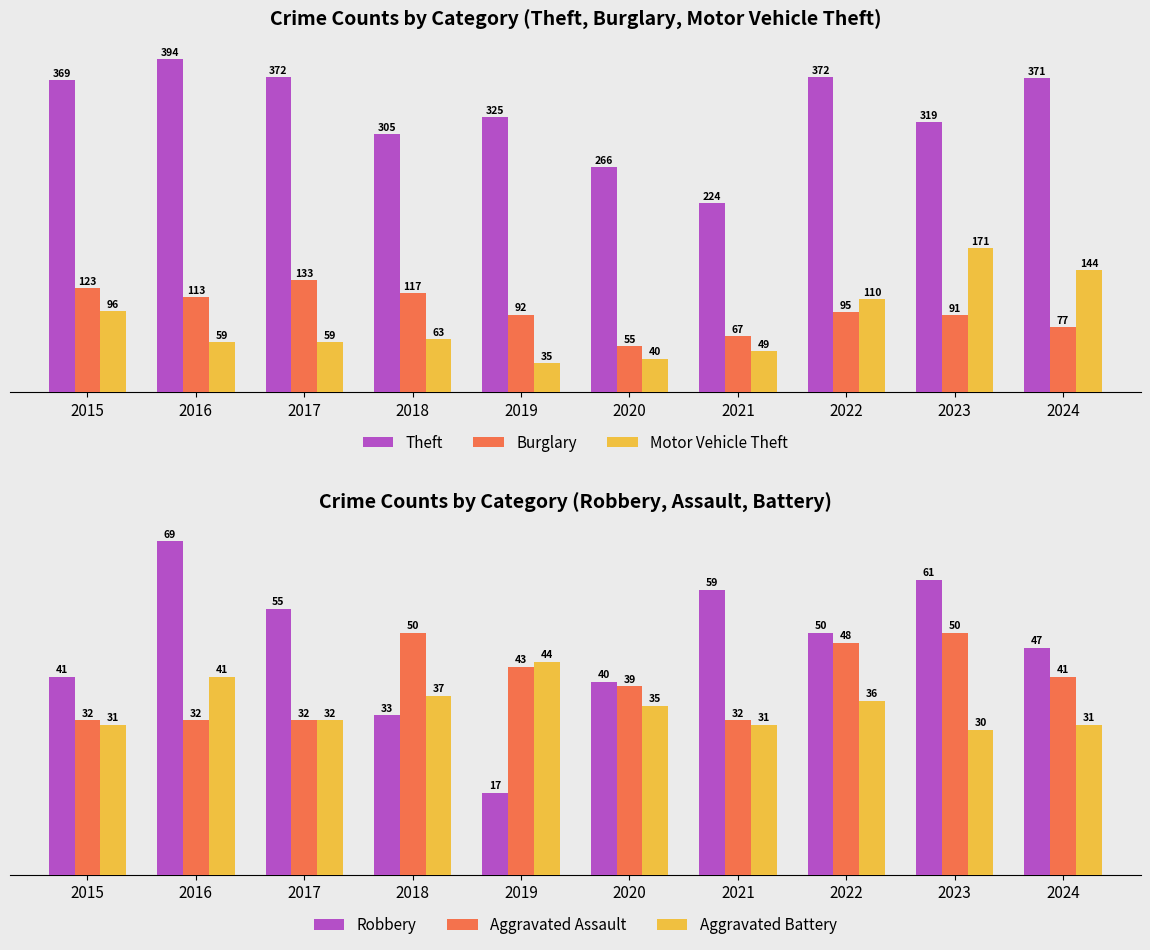

What is the sum of all Motor Vehicle Theft values?

826